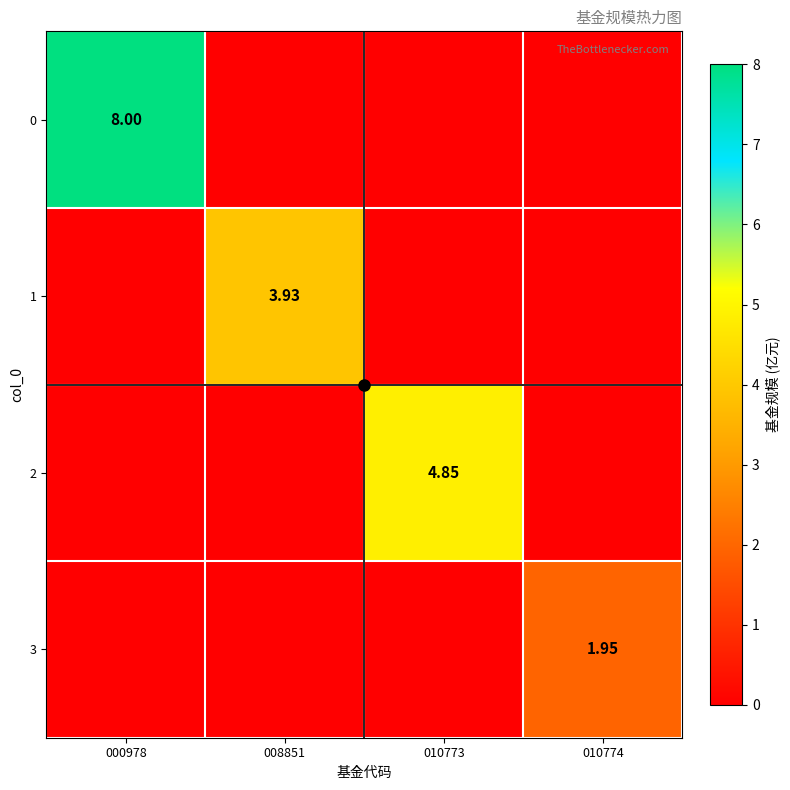

Which category has the lowest value across all series?

008851